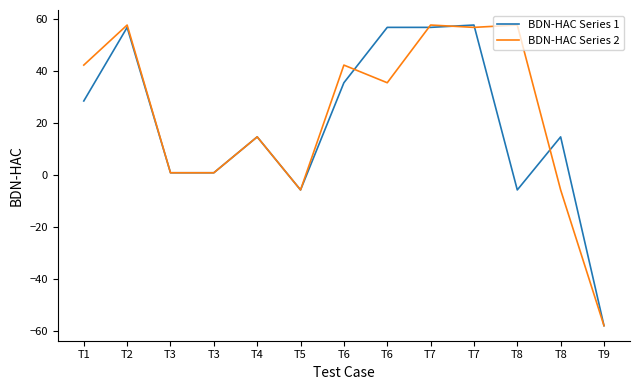

What are all the series names shown in the legend?

BDN-HAC Series 1, BDN-HAC Series 2